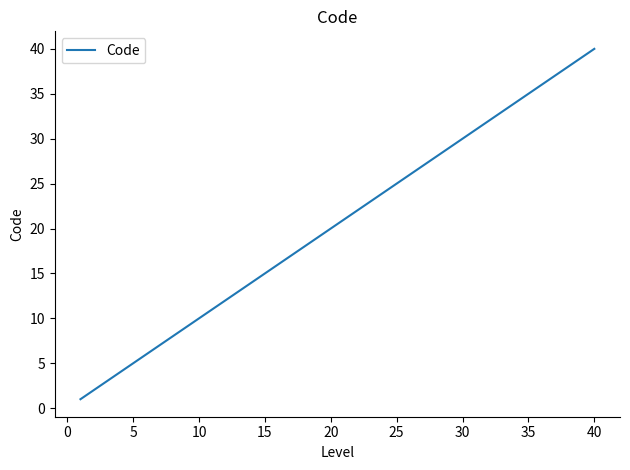

What is the maximum value shown in the chart?

40